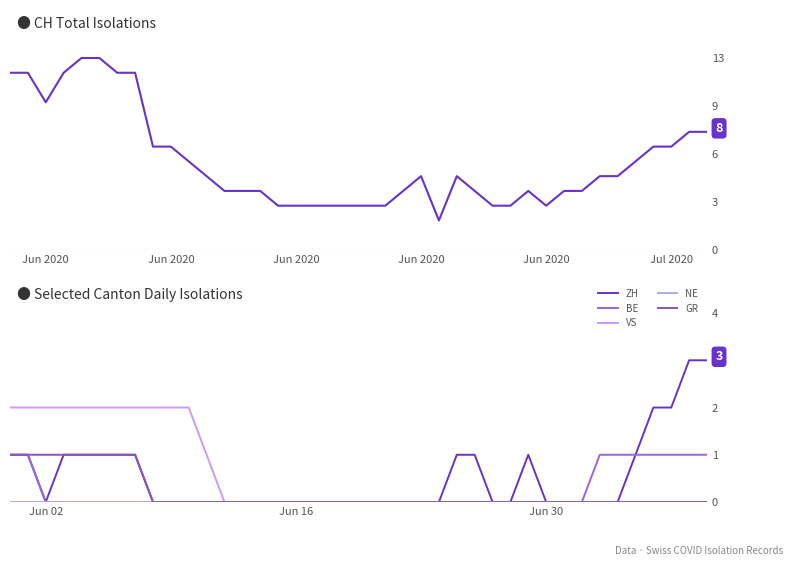

Is the value of ZH at 18 greater than the value of VS at 34?

No